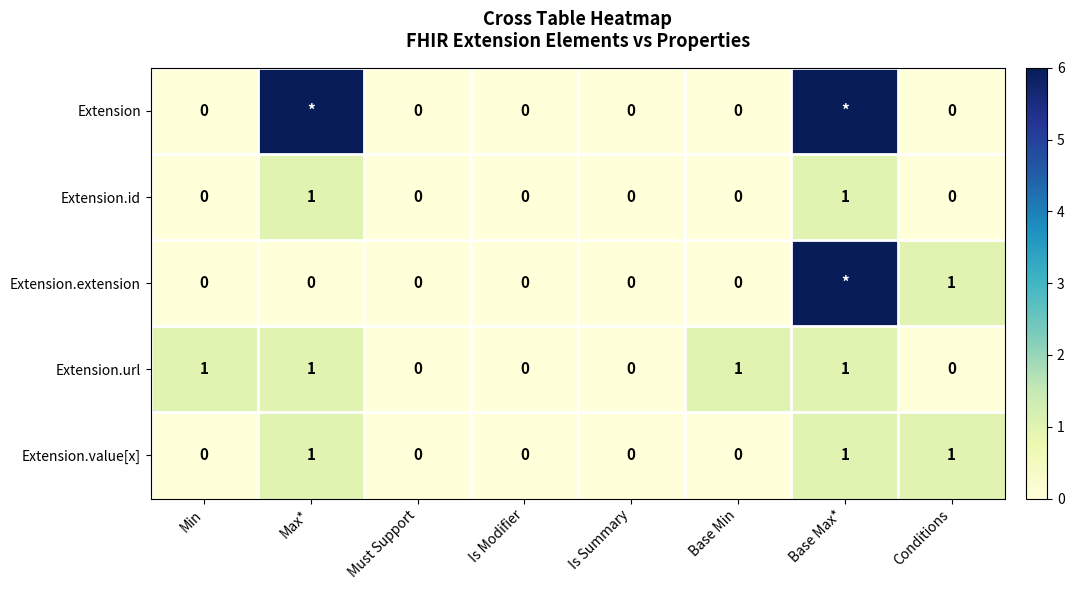

How many Extension.value[x] values are between 0 and 1?

8